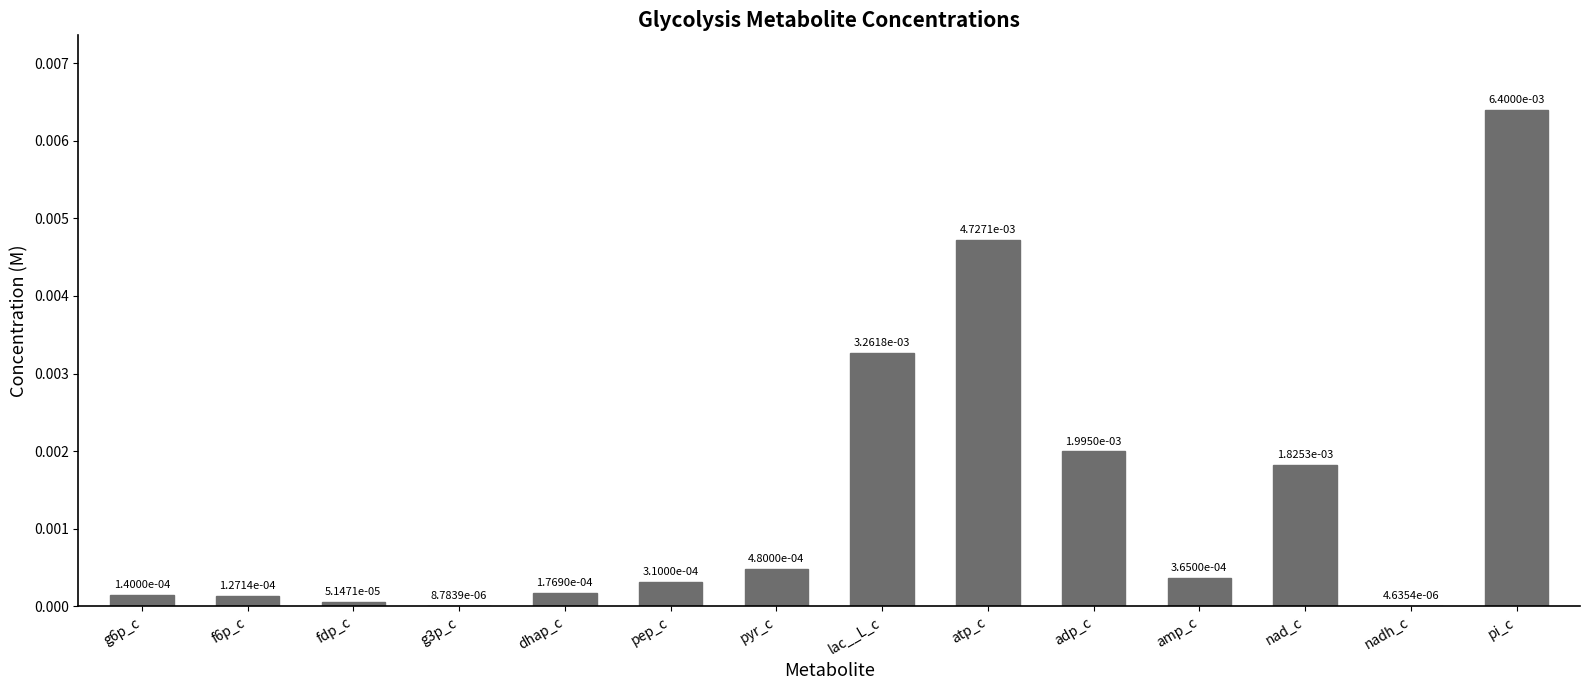

Which has a higher value, pi_c or f6p_c?

pi_c